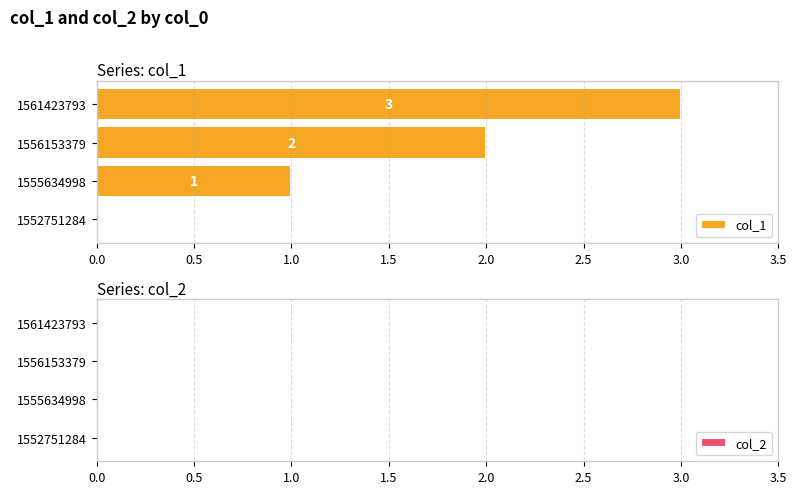

What is the maximum value shown in the chart?

3